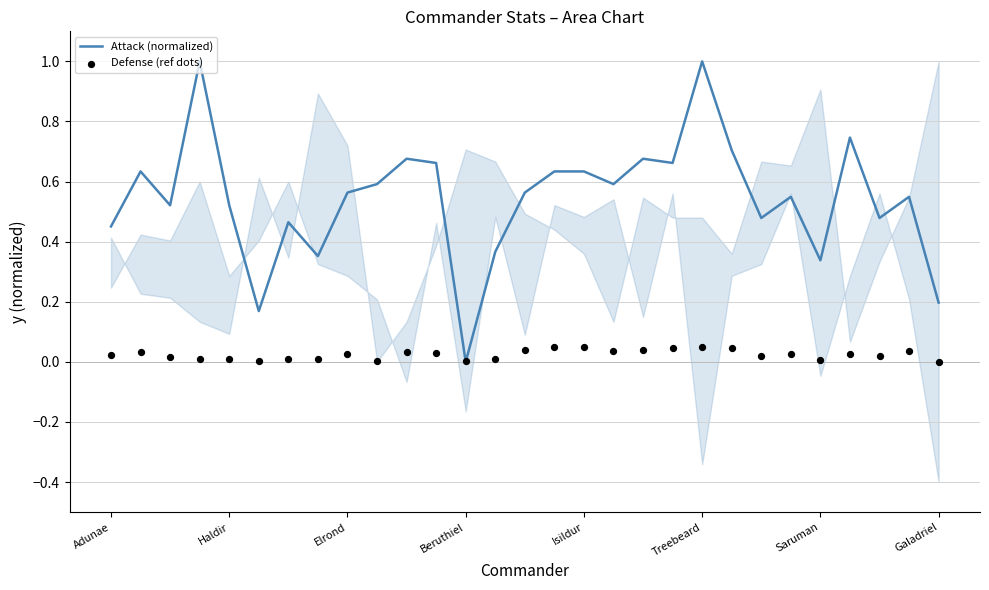

At how many categories does at least one series exceed 0?

29